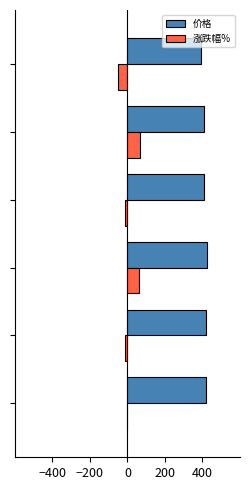

Which series has the largest total across all categories?

价格